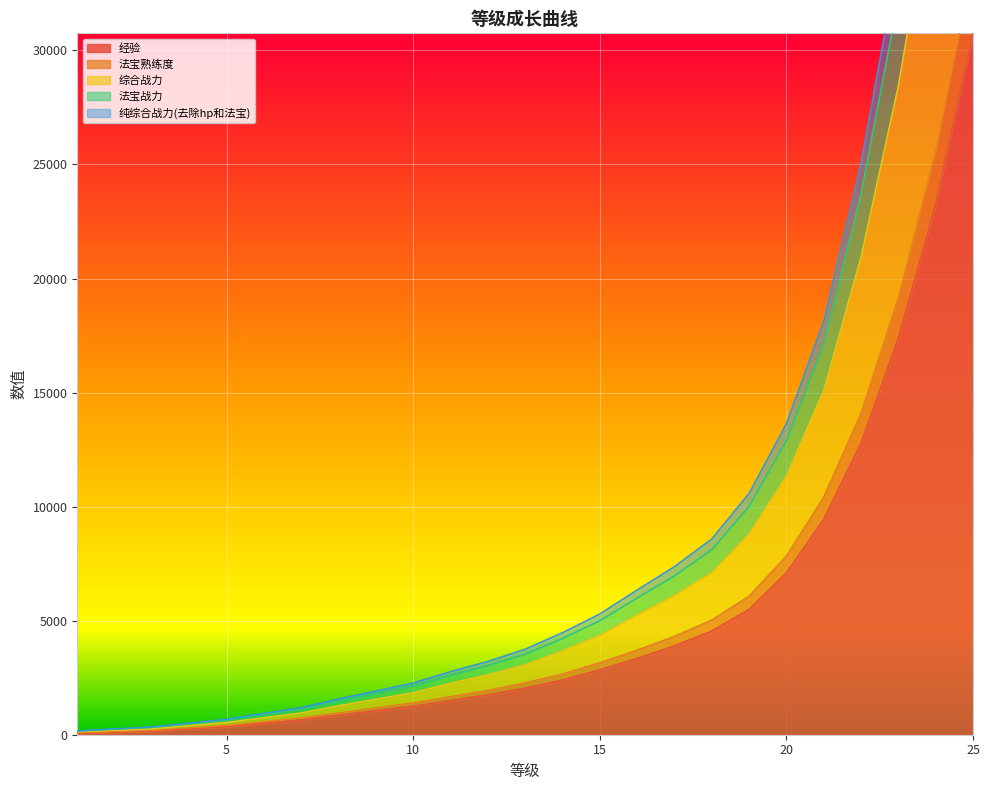

Where is 纯综合战力(去除hp和法宝) nearest to the value 28575?

23